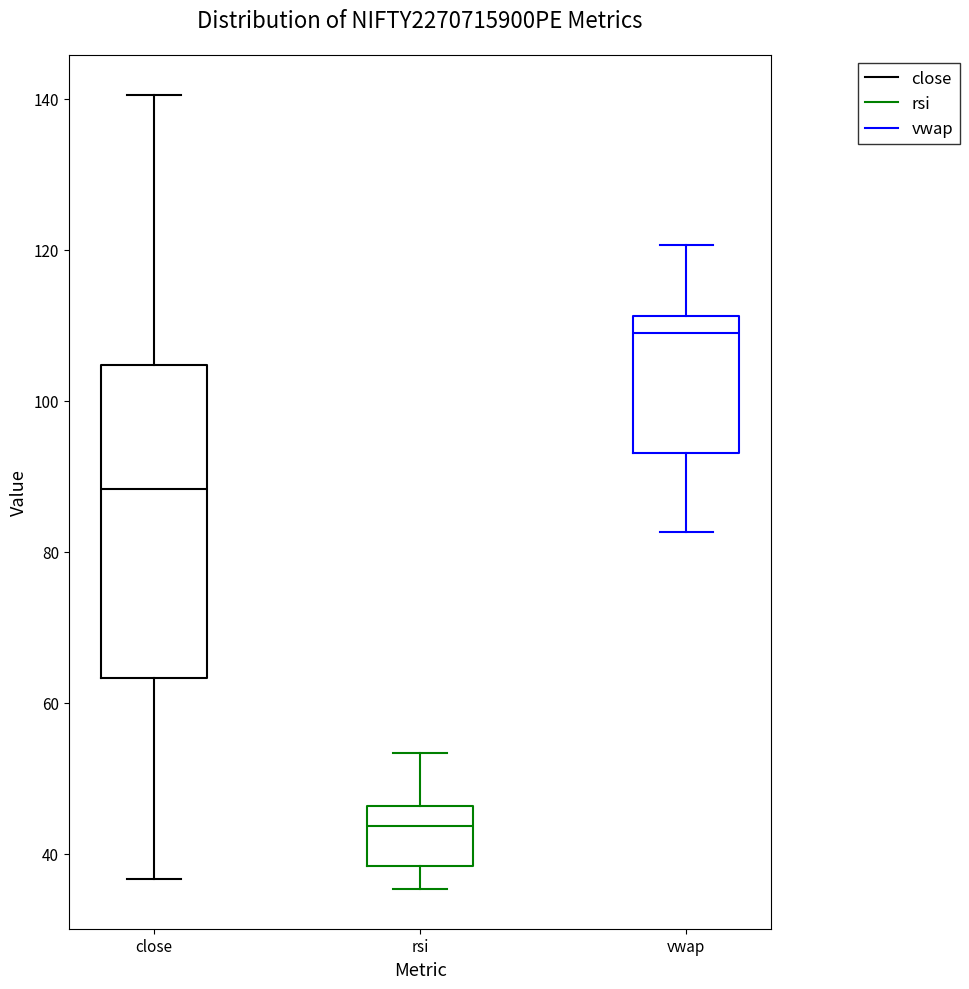

Reading left to right, transcribe this box plot: for each box, give where its median line is, the range the box spans, and where its two whiskers end, as read against the y-axis. The values are not printed on the chart, so give them approximately, as read against the axis.

close: median 88, box 64 to 104, whiskers 36 to 140
rsi: median 44, box 38 to 46, whiskers 36 to 54
vwap: median 110, box 94 to 112, whiskers 82 to 120